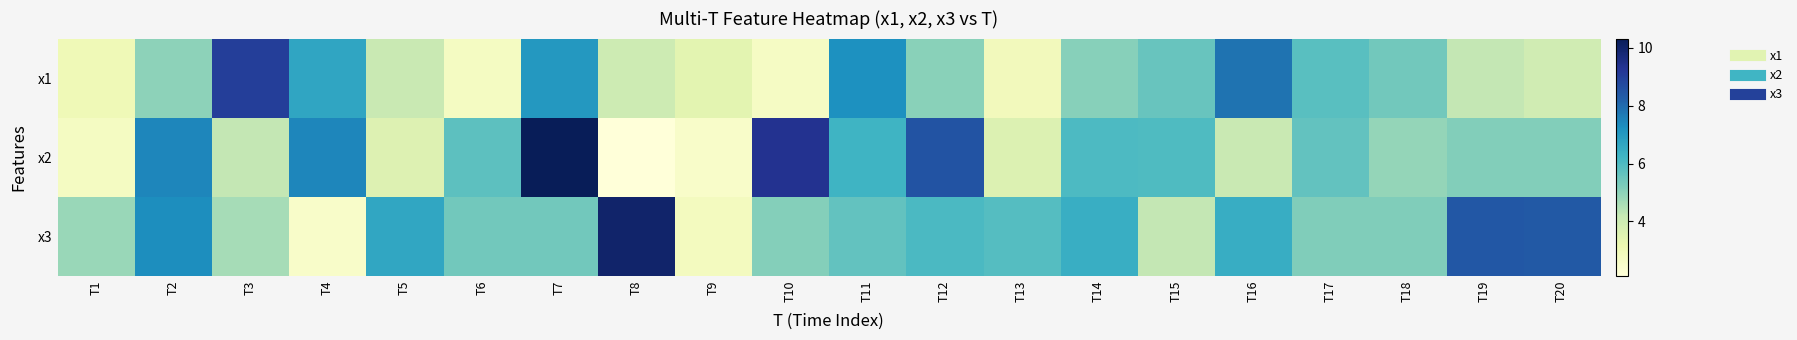

What is the greatest value displayed?

10.3